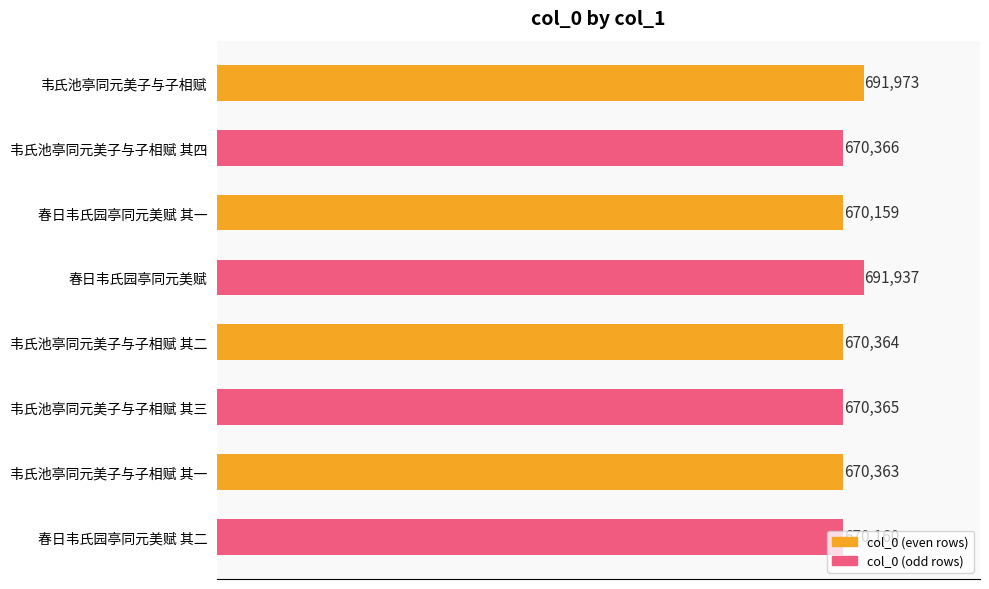

Is it true that the value at 韦氏池亭同元美子与子相赋 其三 is 974897?

False